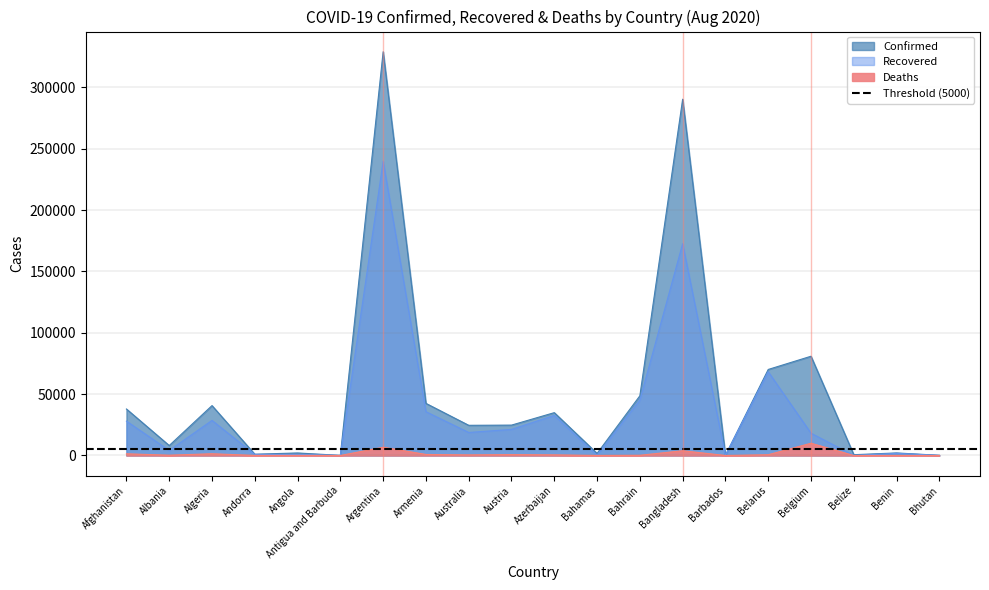

At which label does Deaths reach its peak?

Belgium